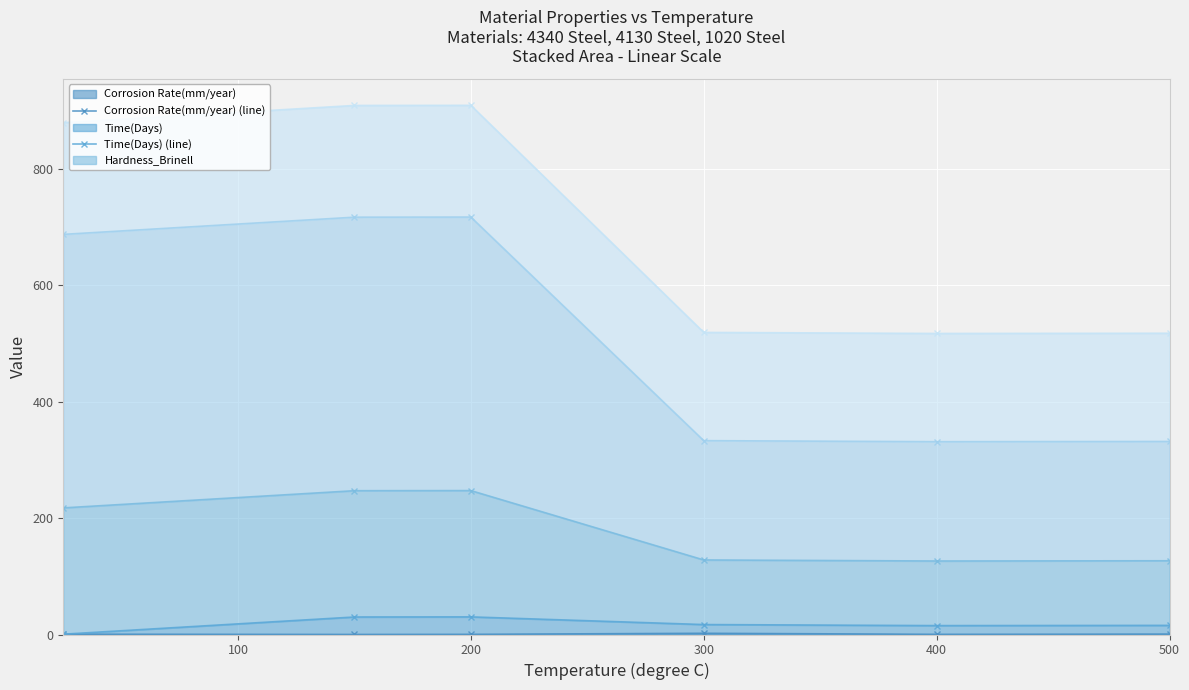

Is it true that Modulus of Elasticity(GPa) (line) equals 517.7 at 500?

True